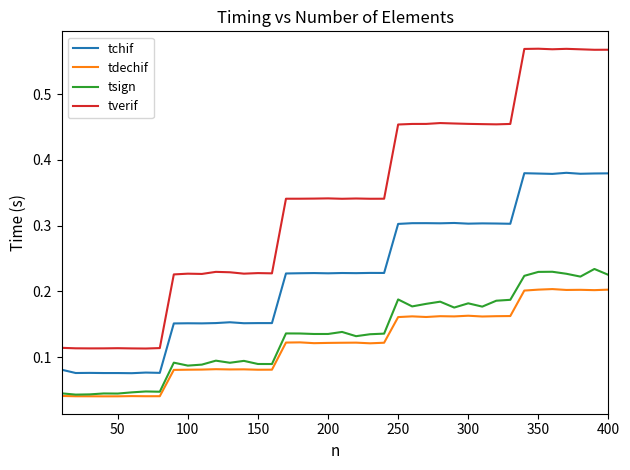

True or false: tdechif and tchif intersect in this chart.

False